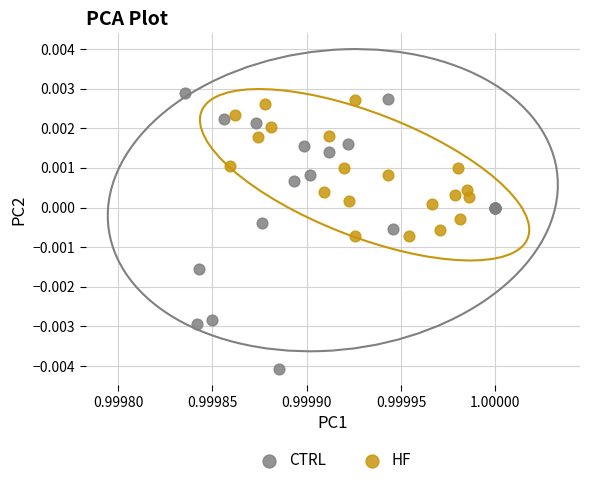

Which series has the widest spread of Y values?

CTRL